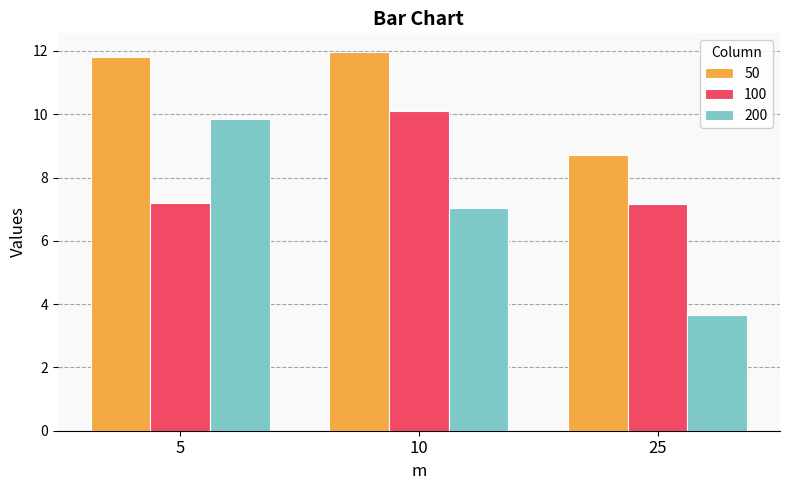

The value of 200 at 5 is 9.8. True or false?

True